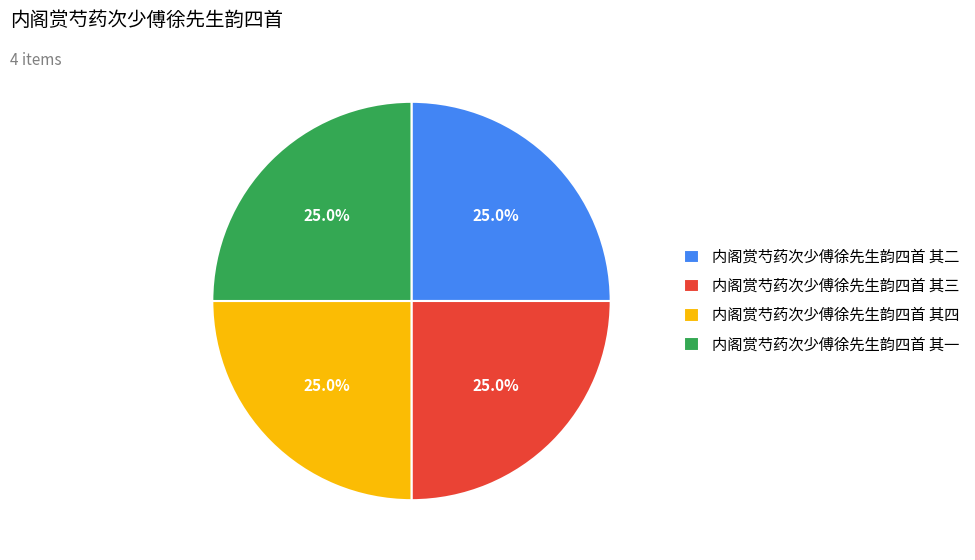

What percentage do 内阁赏芍药次少傅徐先生韵四首 其四 and 内阁赏芍药次少傅徐先生韵四首 其一 together represent?

50.0%